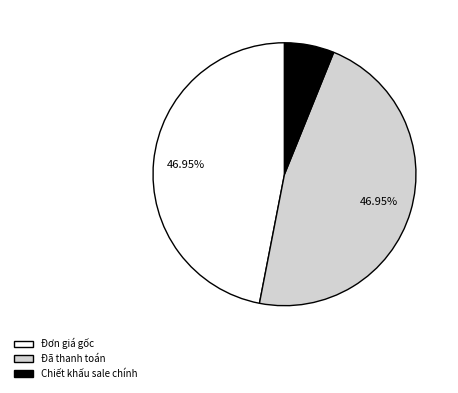

What percentage is the Đã thanh toán slice, to the nearest percent?

47%